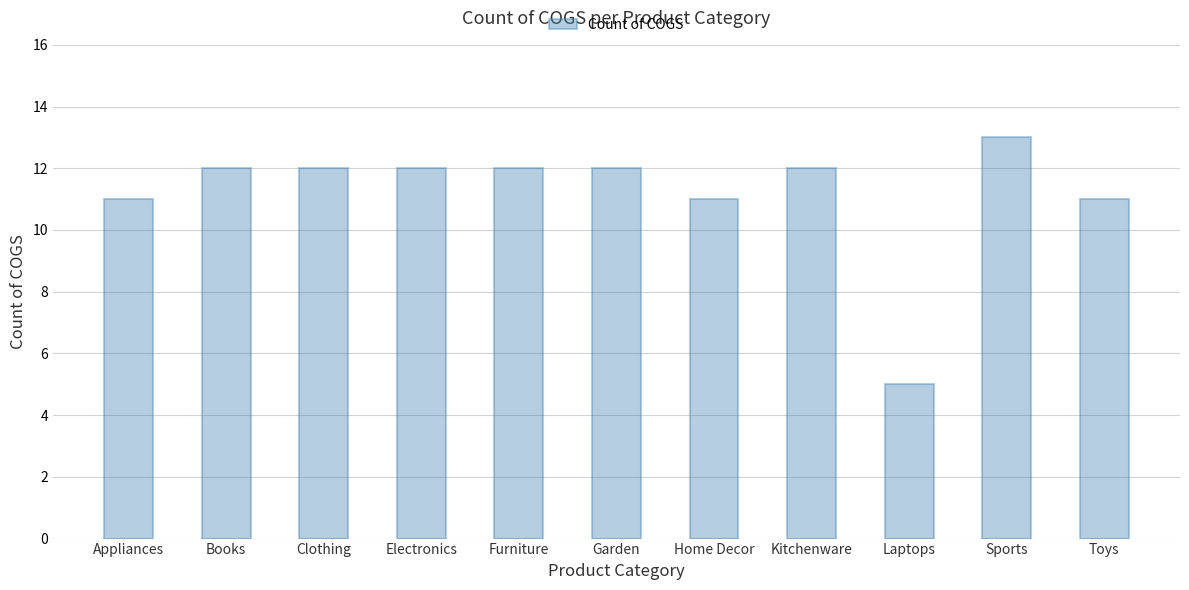

What is the average value?

11